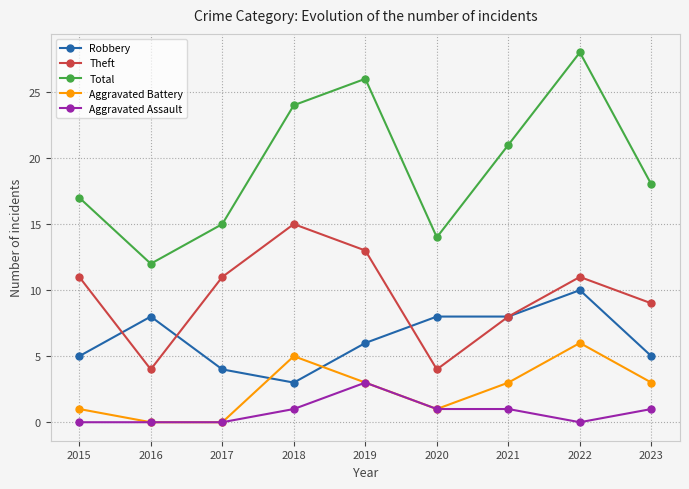

What is the sum of the Aggravated Battery values at 2020 and 2016?

1